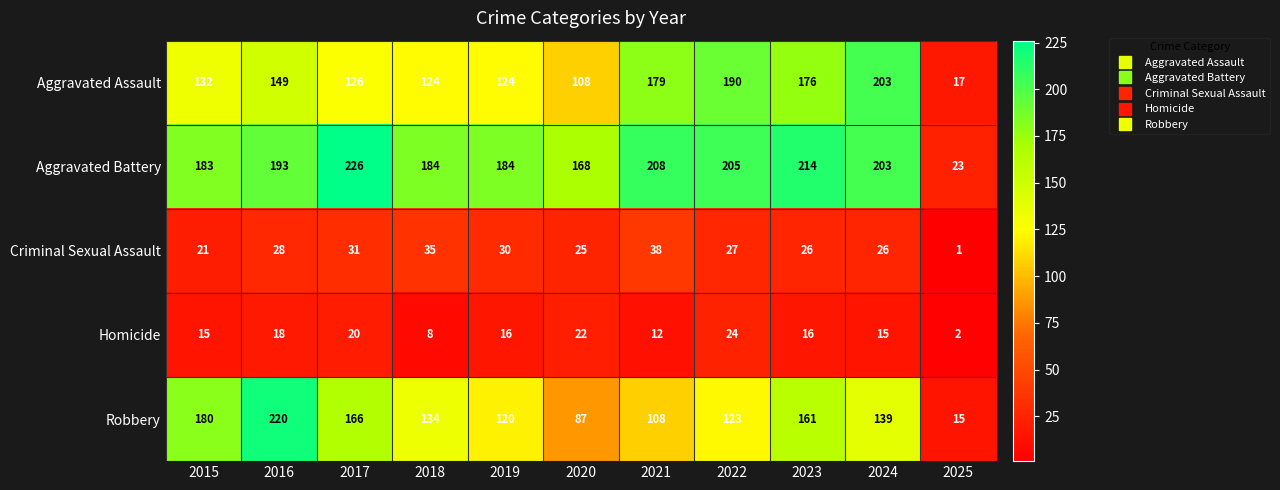

Which series has the largest total across all categories?

Aggravated Battery